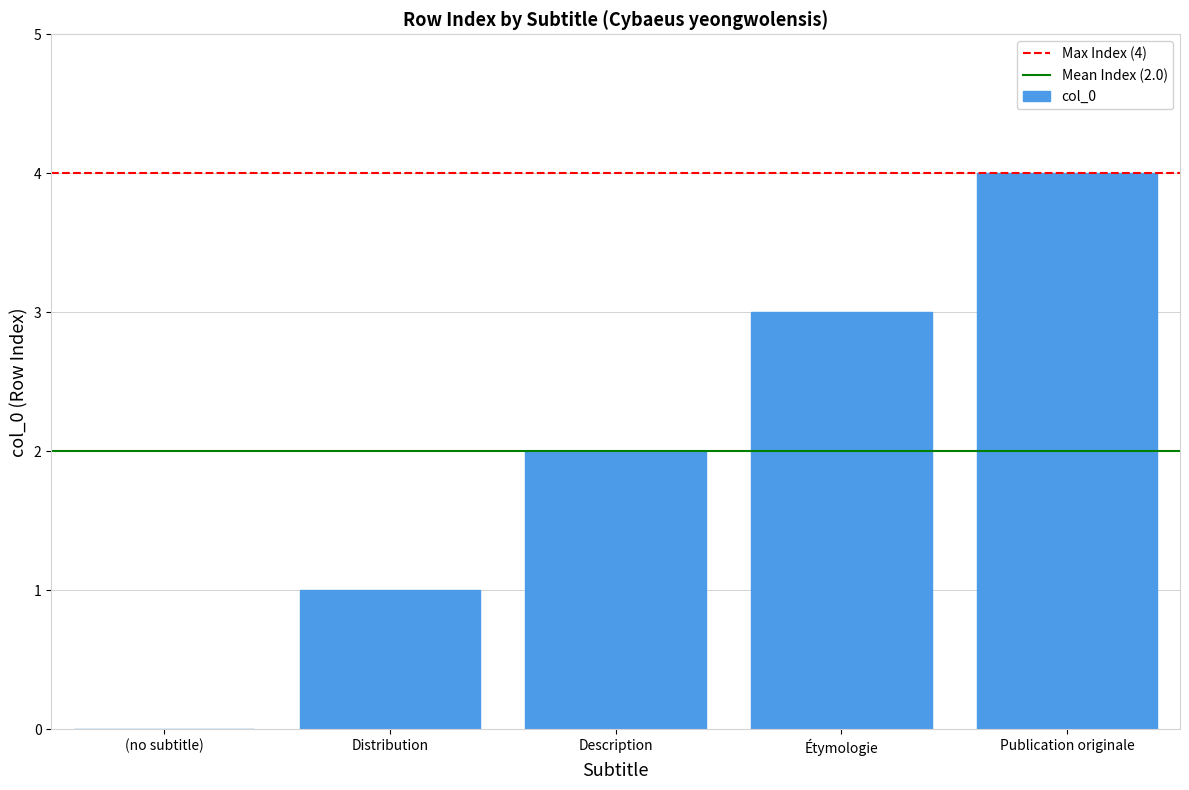

Count the number of categories in the chart.

5